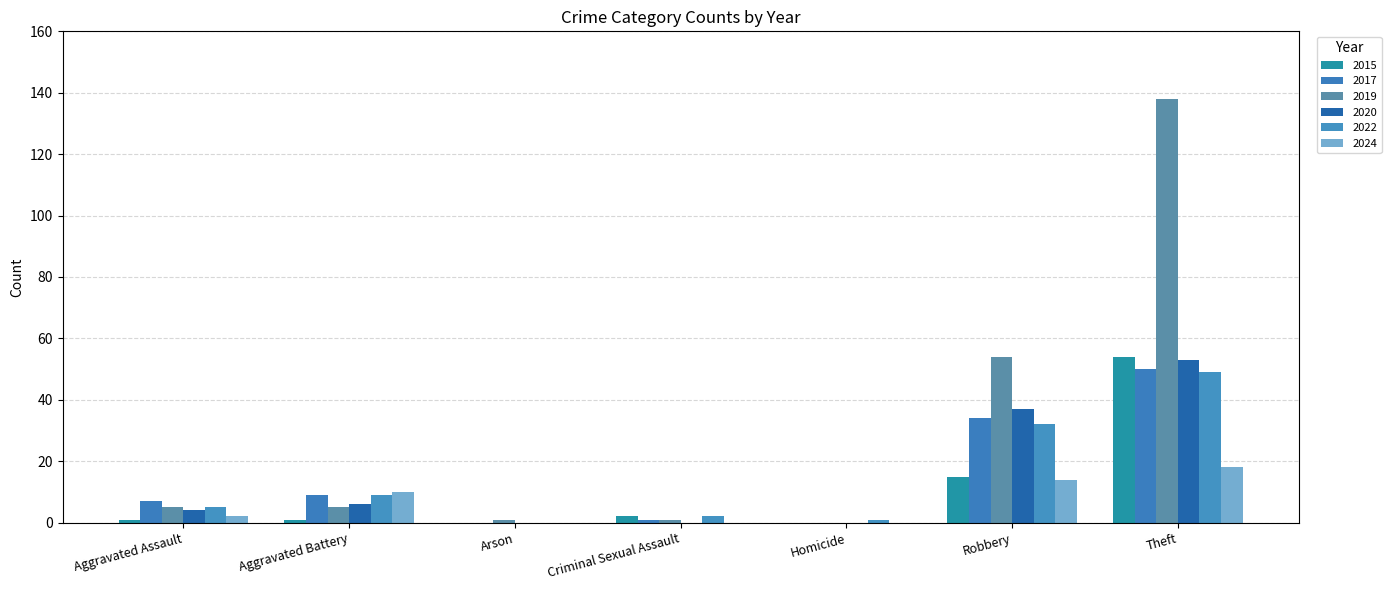

Which series has the largest total across all categories?

2019